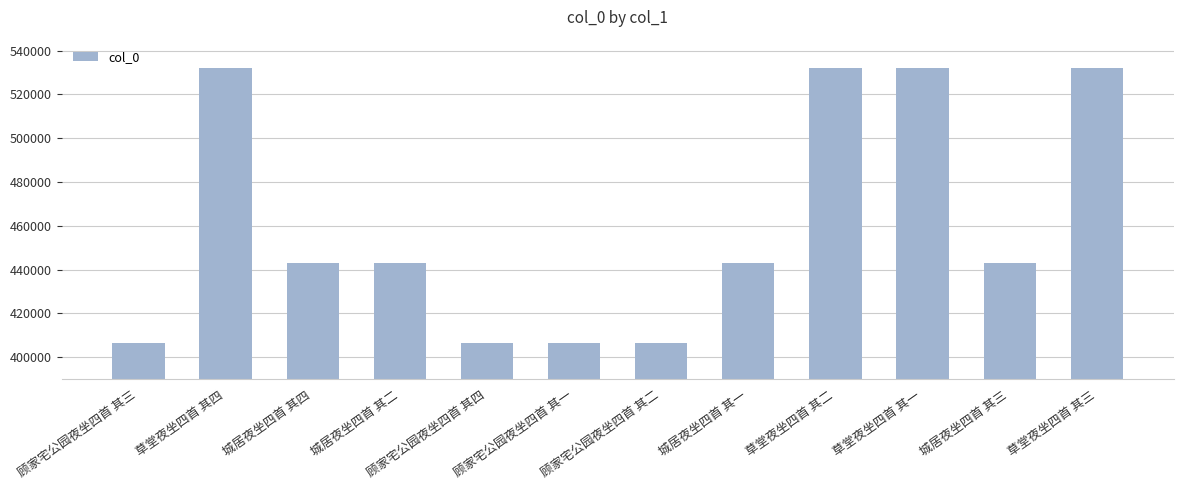

What is the label of the 8th bar from the right?

顾家宅公园夜坐四首 其四